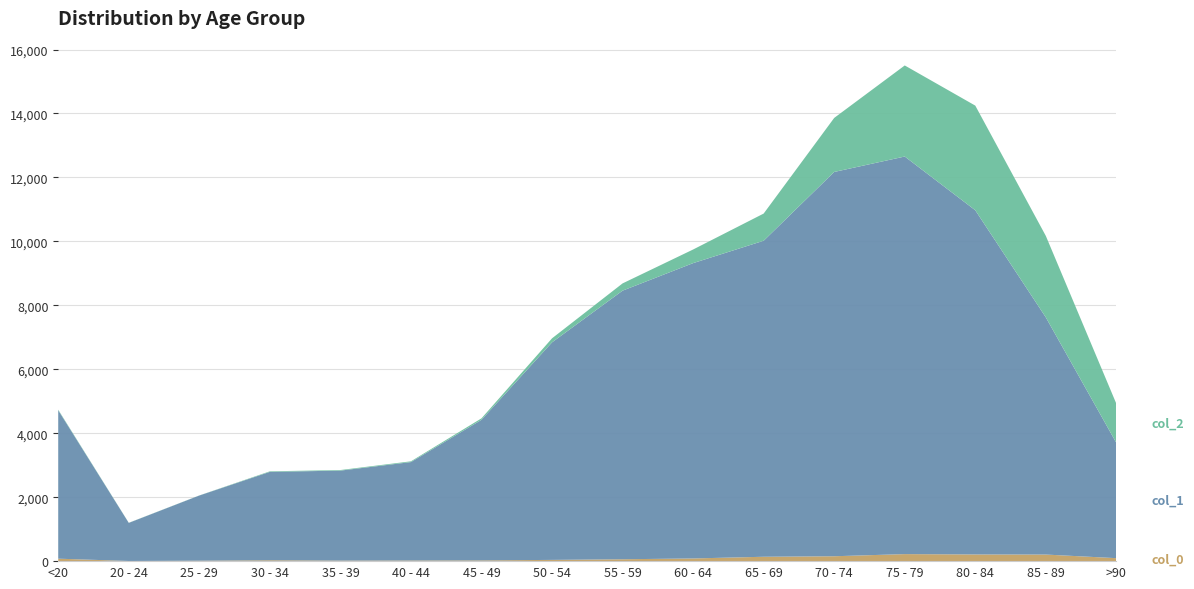

Reading left to right, what are all the values shown in this chart?

col_0: <20=77	20 - 24=5	25 - 29=14	30 - 34=27	35 - 39=17	40 - 44=20	45 - 49=23	50 - 54=39	55 - 59=59	60 - 64=84	65 - 69=137	70 - 74=153	75 - 79=220	80 - 84=209	85 - 89=206	>90=93
col_1: <20=4641	20 - 24=1191	25 - 29=2038	30 - 34=2765	35 - 39=2814	40 - 44=3078	45 - 49=4396	50 - 54=6803	55 - 59=8400	60 - 64=9236	65 - 69=9883	70 - 74=12018	75 - 79=12434	80 - 84=10764	85 - 89=7417	>90=3604
col_2: <20=18	20 - 24=4	25 - 29=3	30 - 34=17	35 - 39=18	40 - 44=24	45 - 49=47	50 - 54=126	55 - 59=227	60 - 64=426	65 - 69=850	70 - 74=1690	75 - 79=2848	80 - 84=3273	85 - 89=2548	>90=1224